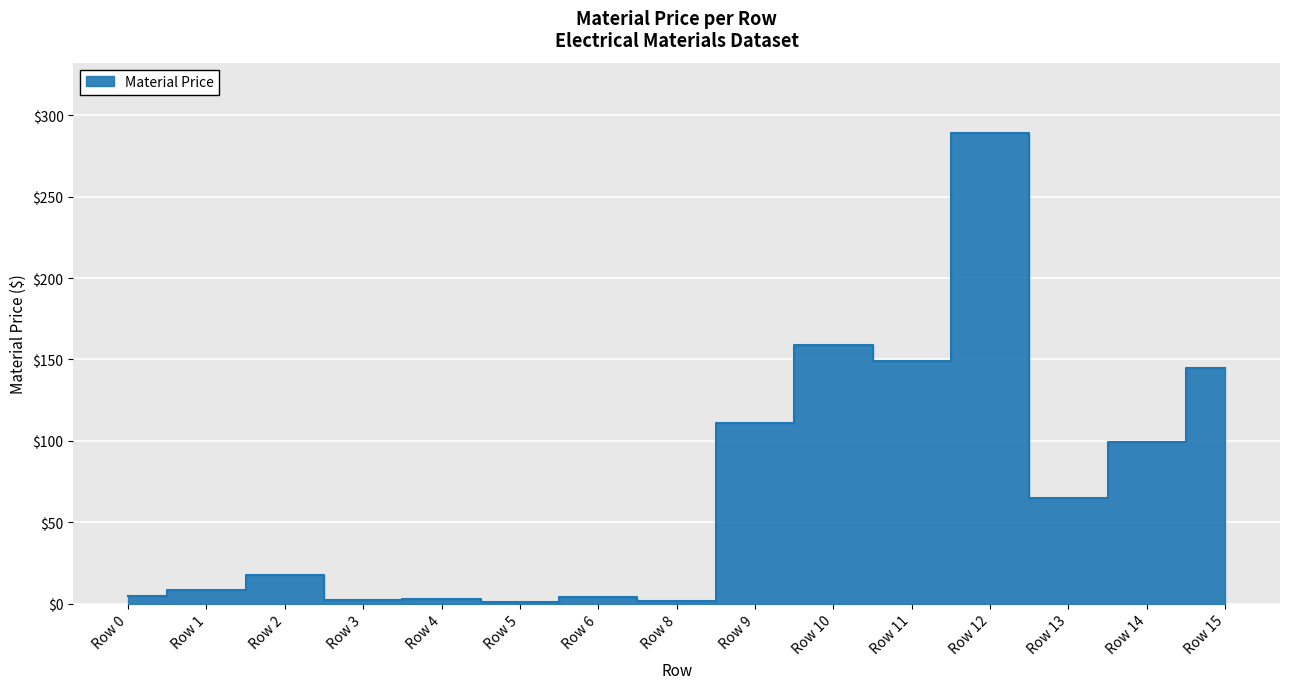

What is the sum of all values?

1059.1